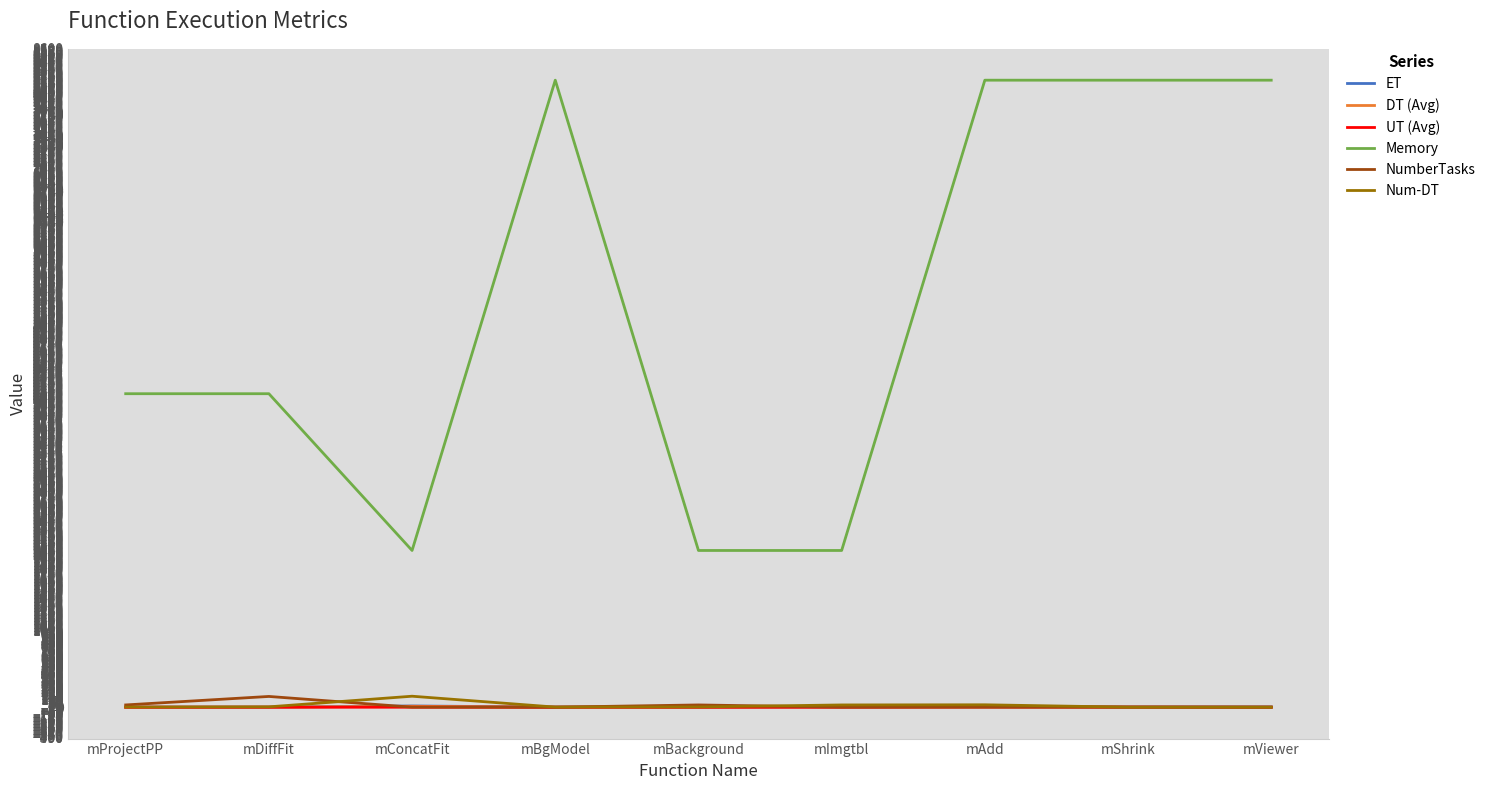

What is the average value of the Memory series?

5233.8